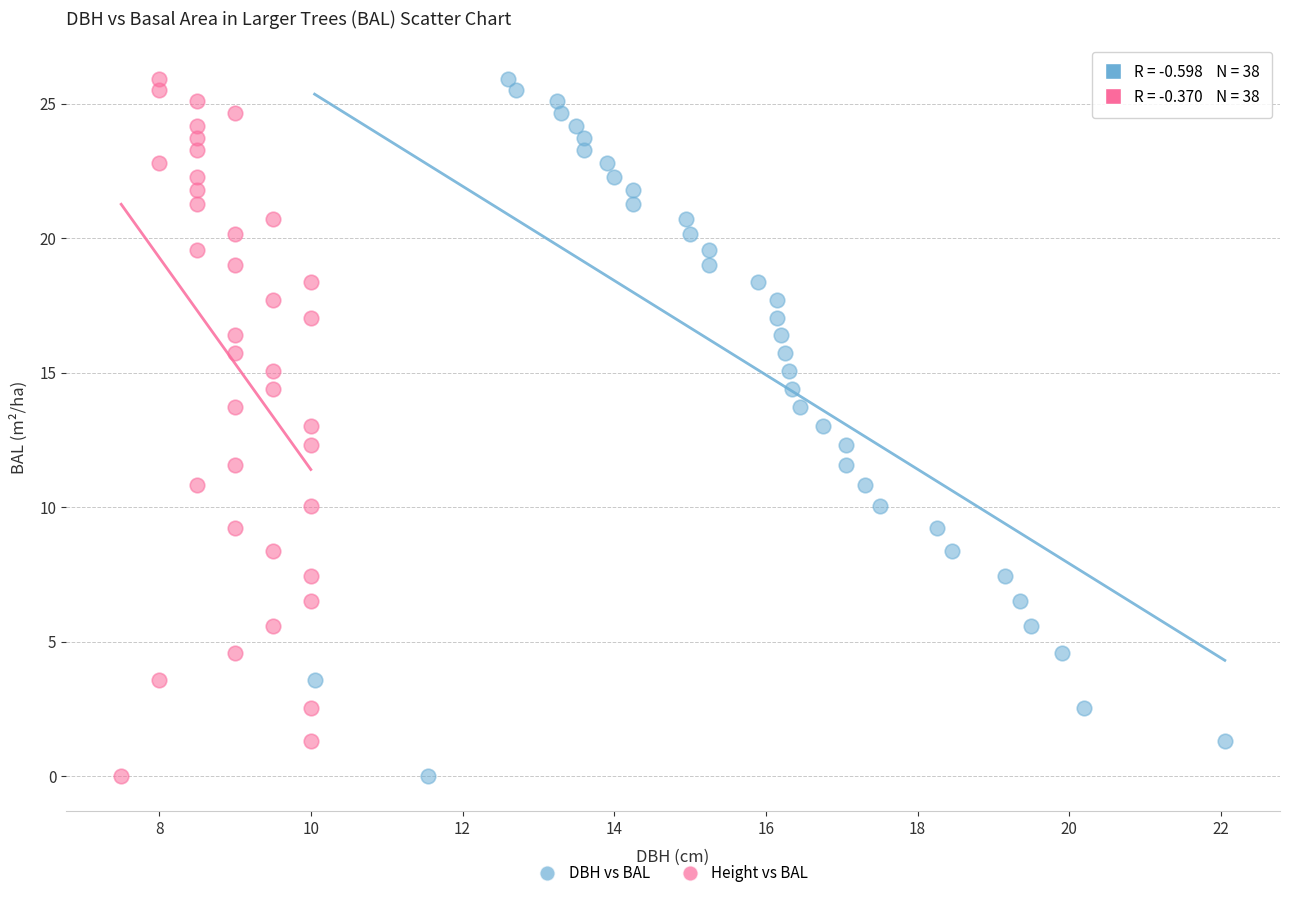

What are all the series names shown in the legend?

DBH vs BAL, Height vs BAL